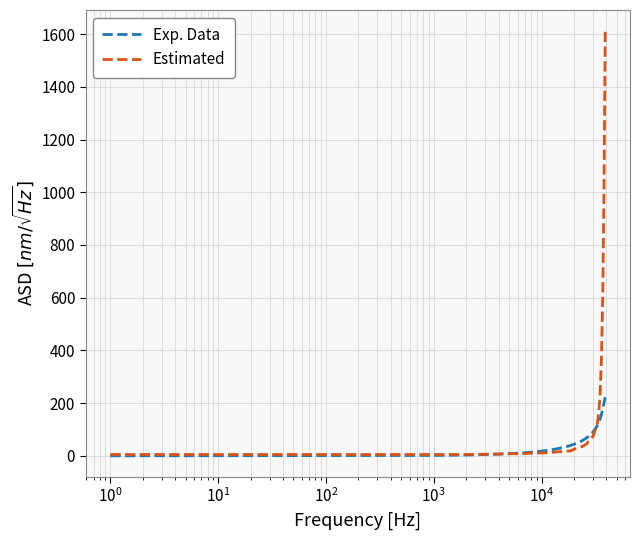

What is the maximum value shown in the chart?

1611.0